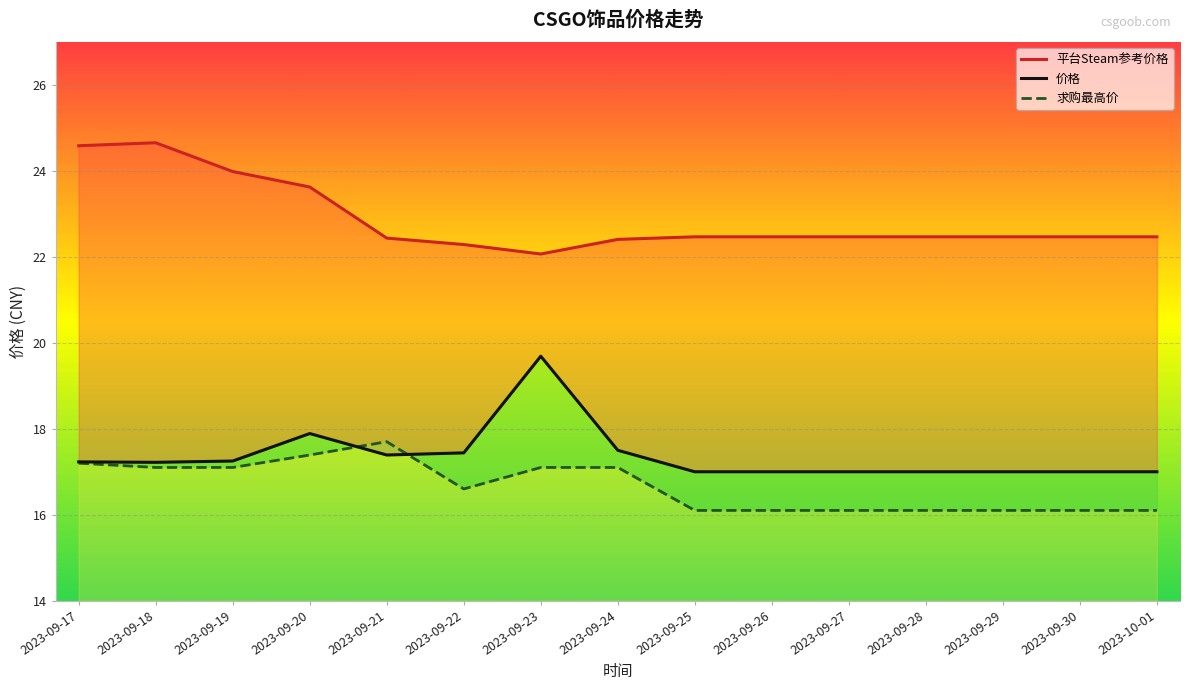

True or false: 平台Steam参考价格 and 求购最高价 intersect in this chart.

False